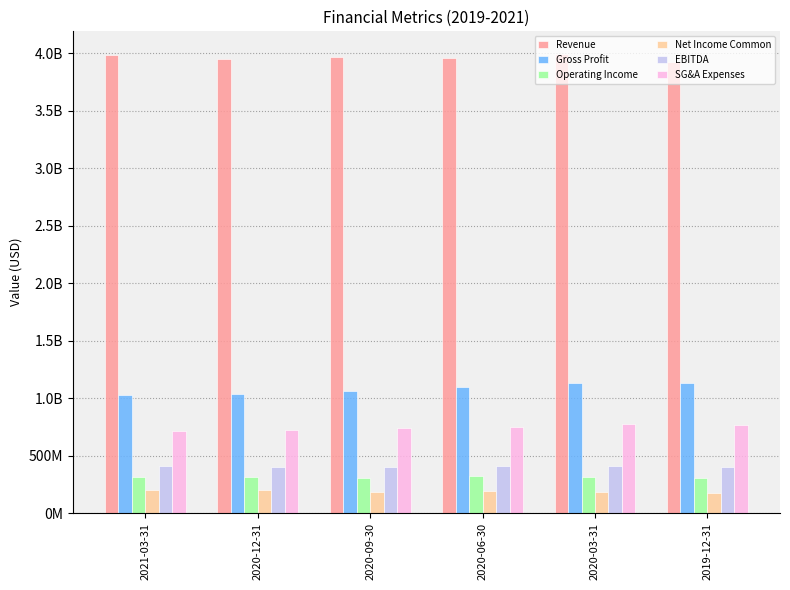

What is the label of the 3rd bar from the right?

2020-06-30